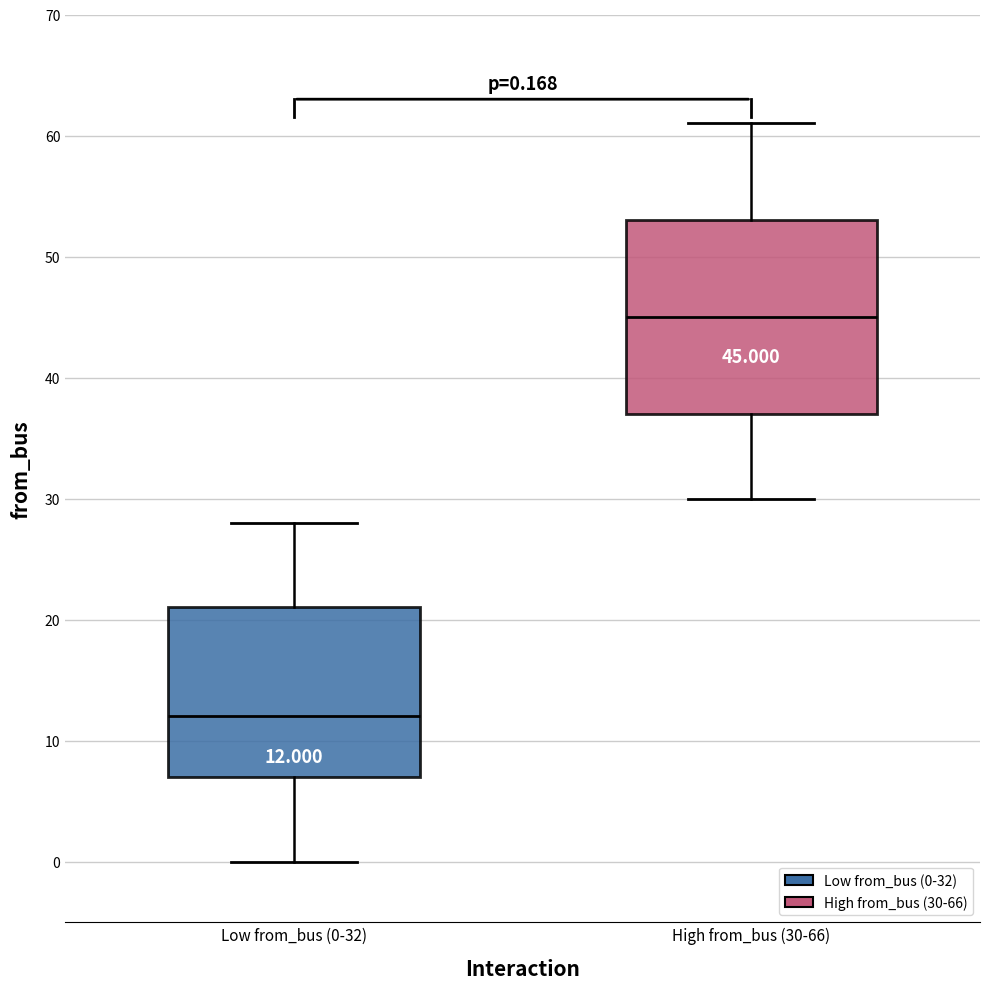

Which box has the lowest median line?

Low from_bus (0-32)